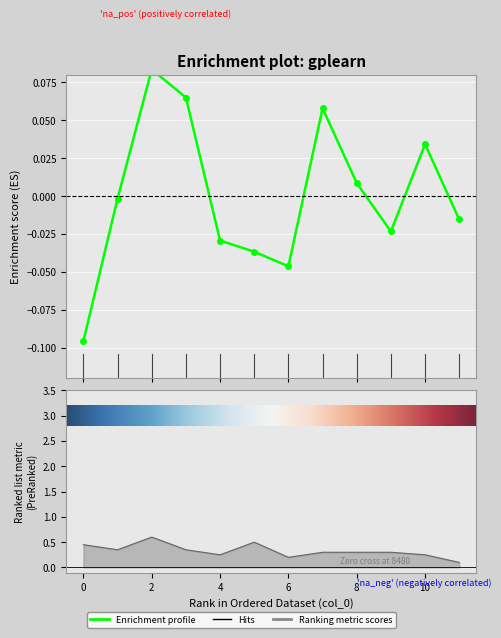

True or false: accuracy has a value of 0.3 at 9.

True